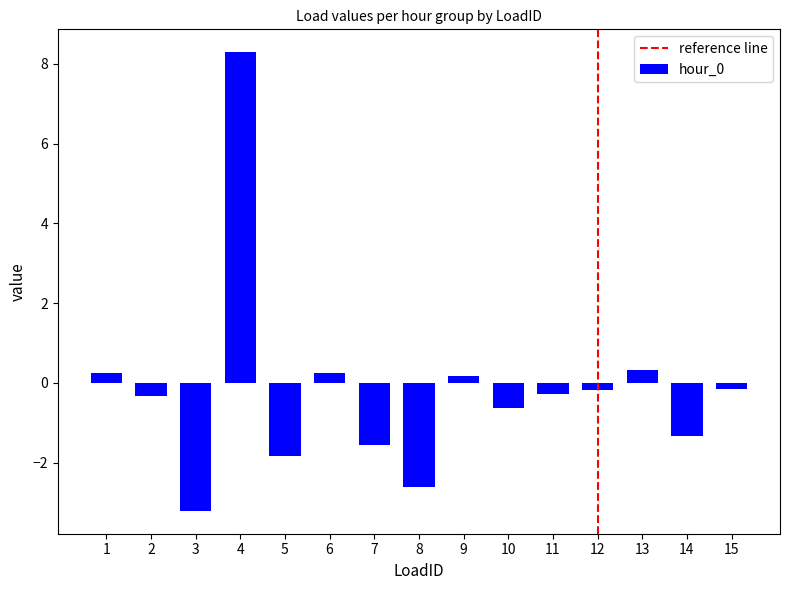

What is the sum of the values at 5 and 11?

-2.1